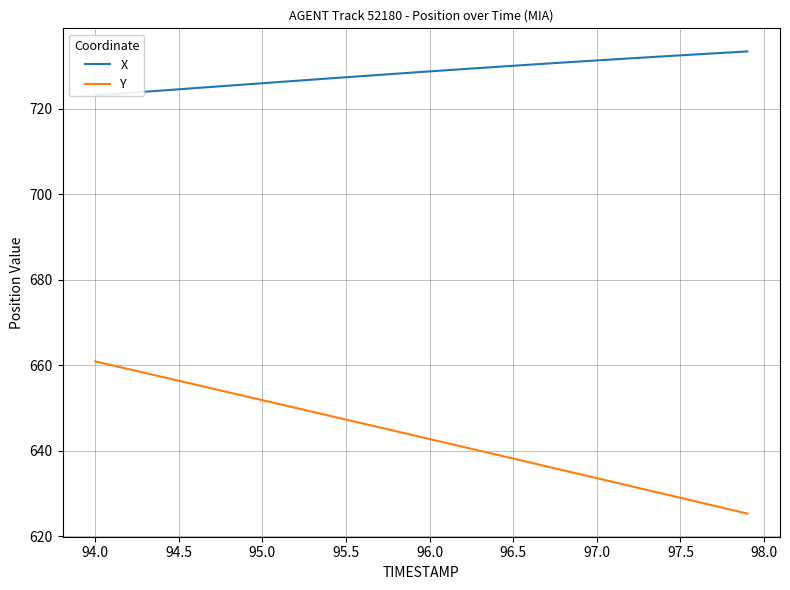

What is the highest value of the Y series?

661.0